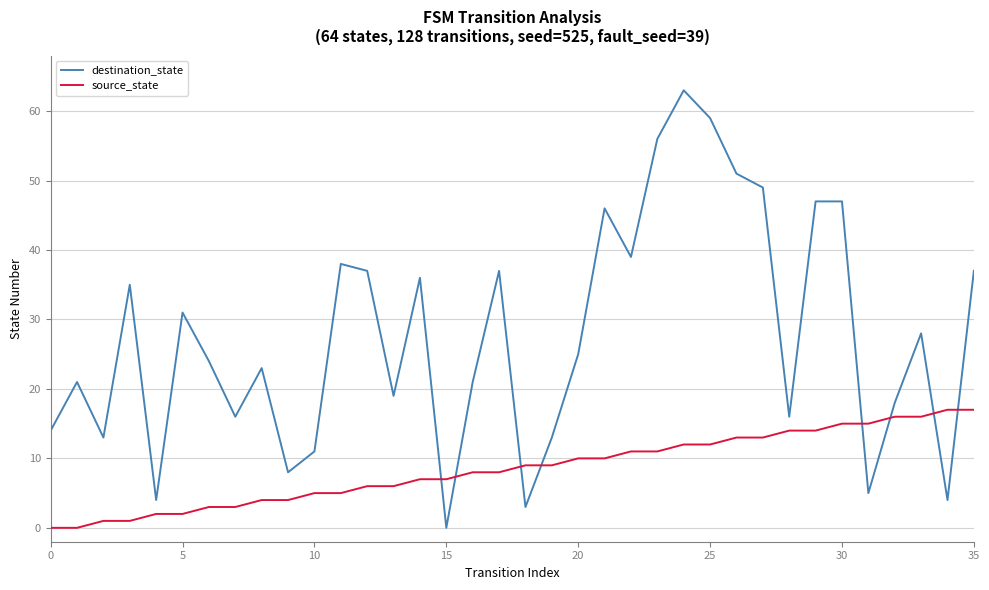

How many values in the source_state series are below 9?

18